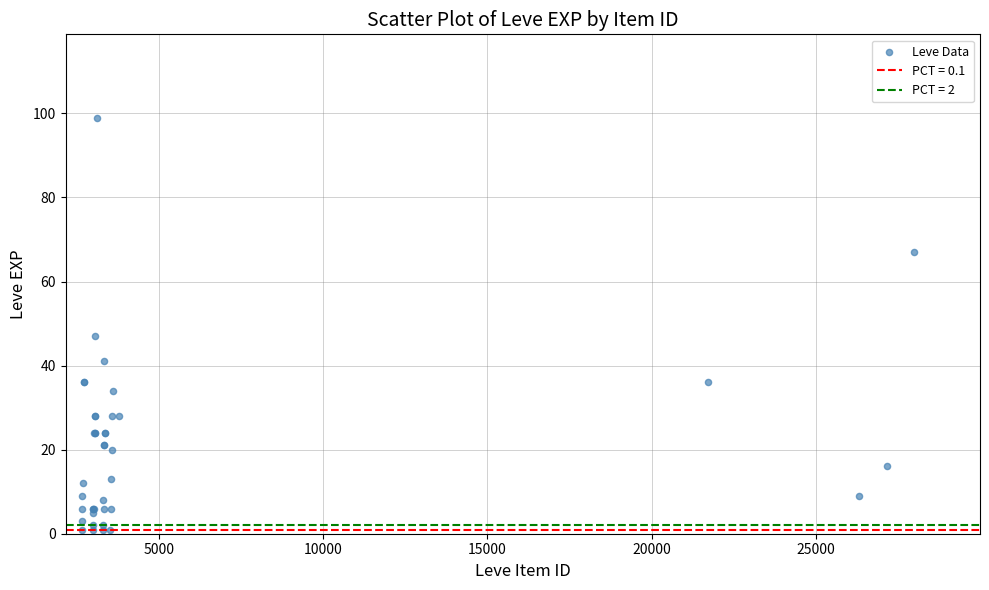

What Y value in the scatter plot is closest to 50?

47